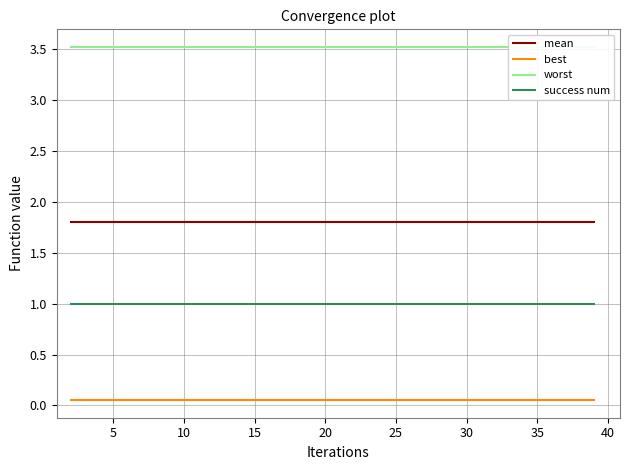

Between 17 and 19, which series saw the biggest shift?

mean